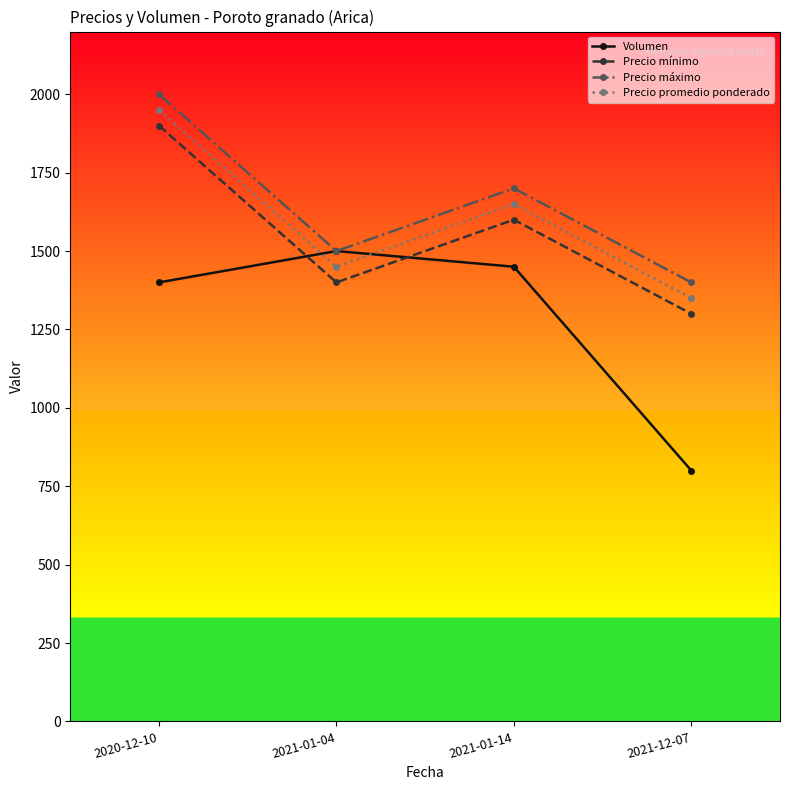

True or false: Precio promedio ponderado and Precio máximo intersect in this chart.

False